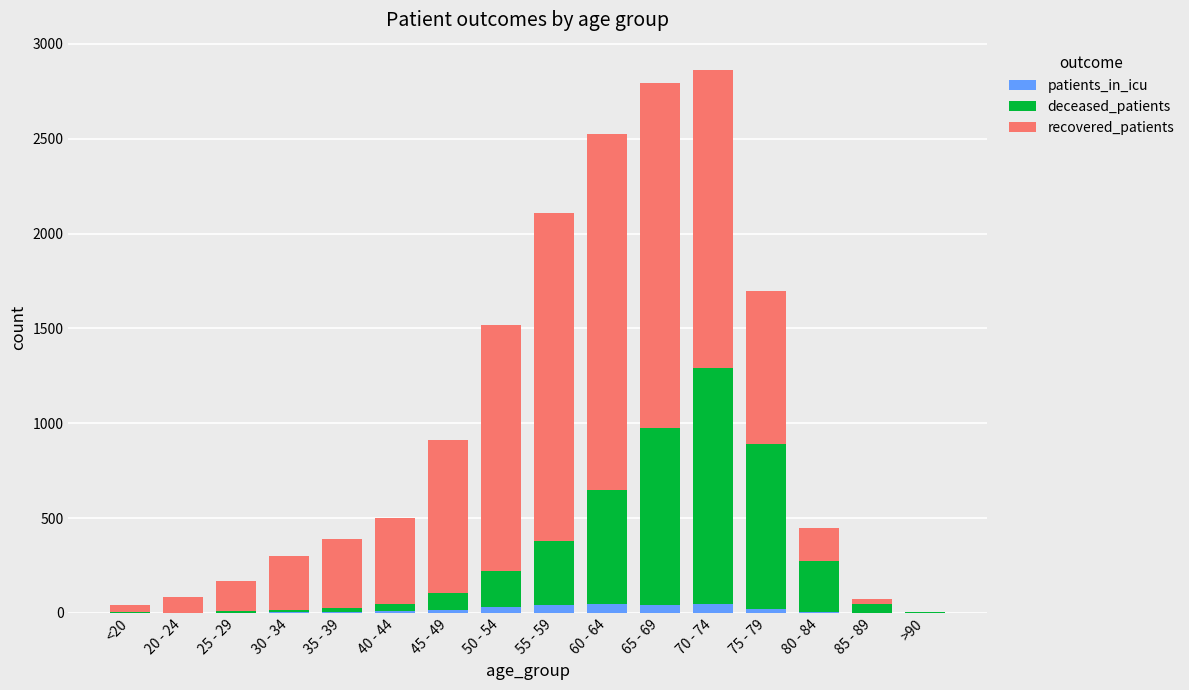

The value of patients_in_icu at <20 is 2. True or false?

False